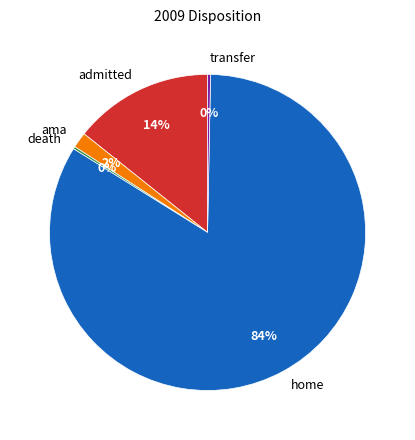

Which slice represents more than half of the pie?

home